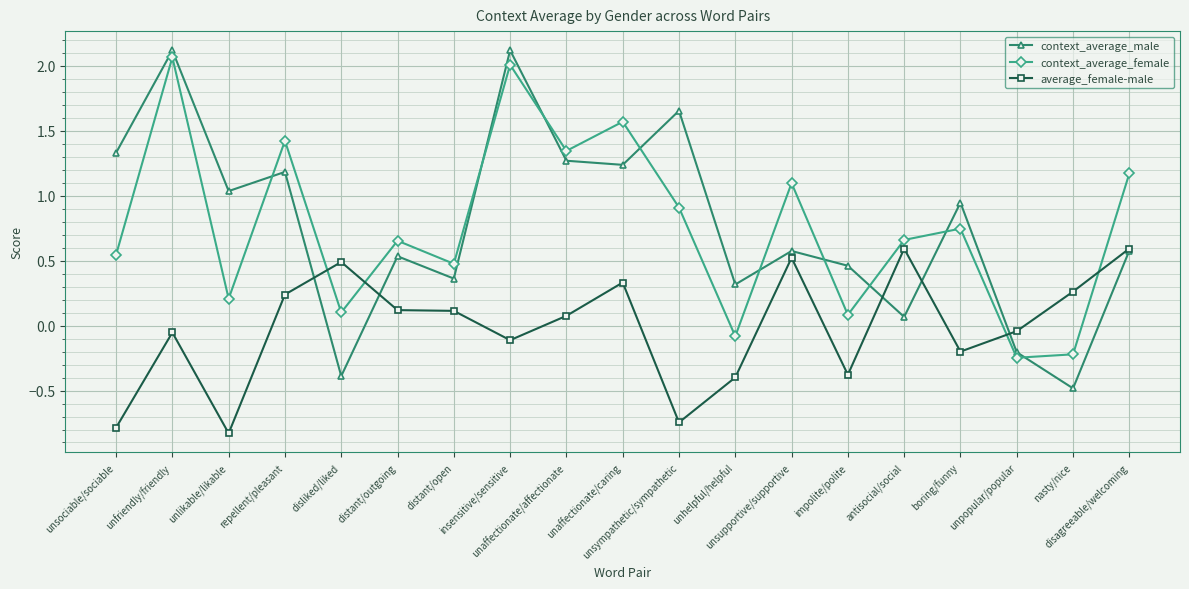

What is the label of the 19th point from the right?

unsociable/sociable